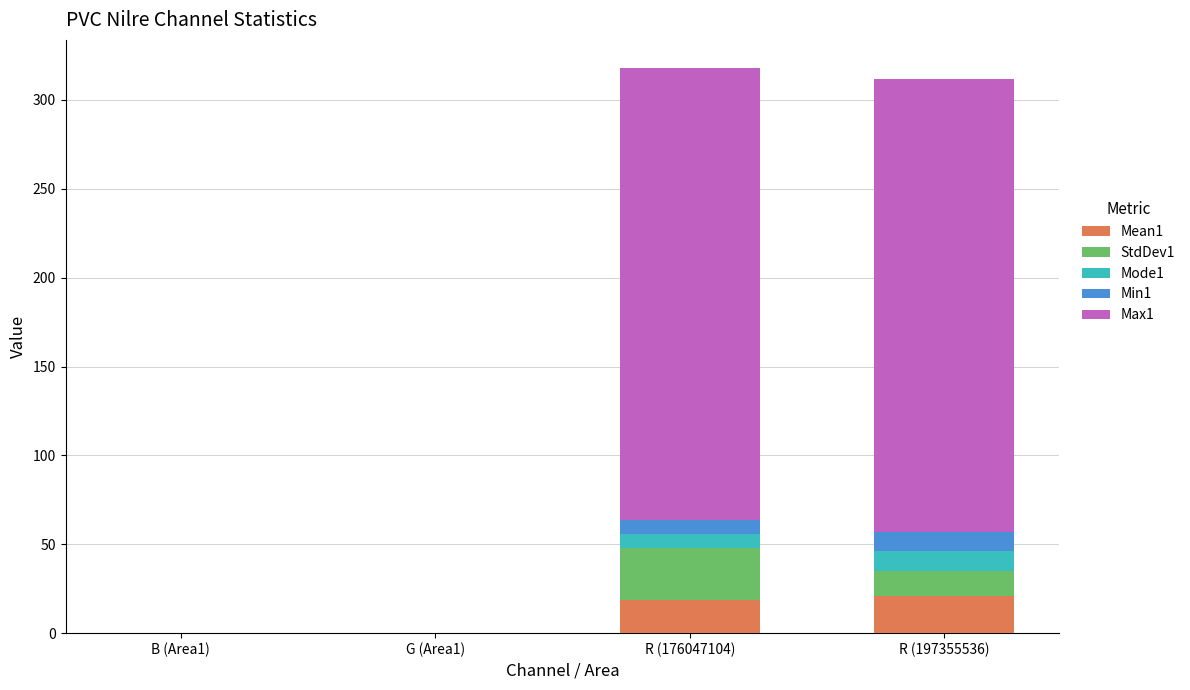

True or false: Min1 has a value of 18.8 at R (197355536).

False